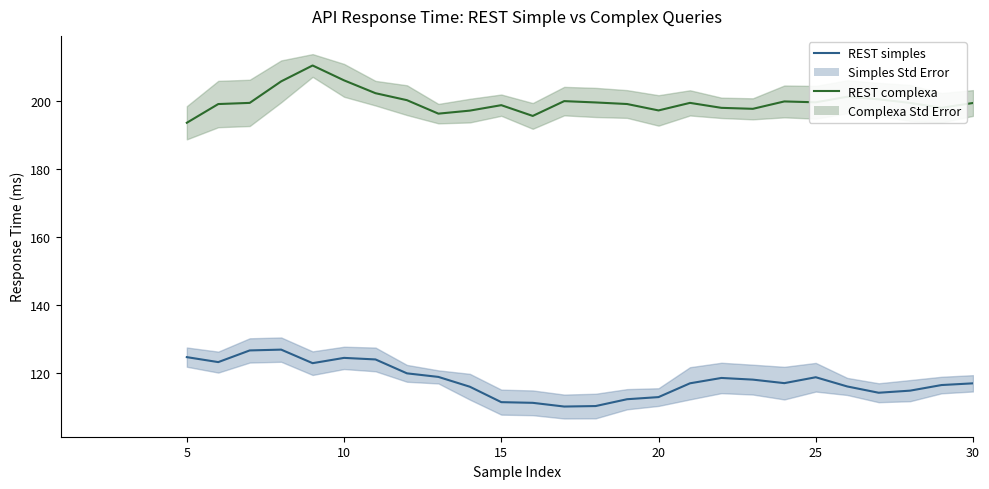

Which series has the largest range (max minus min)?

REST complexa – Moving average